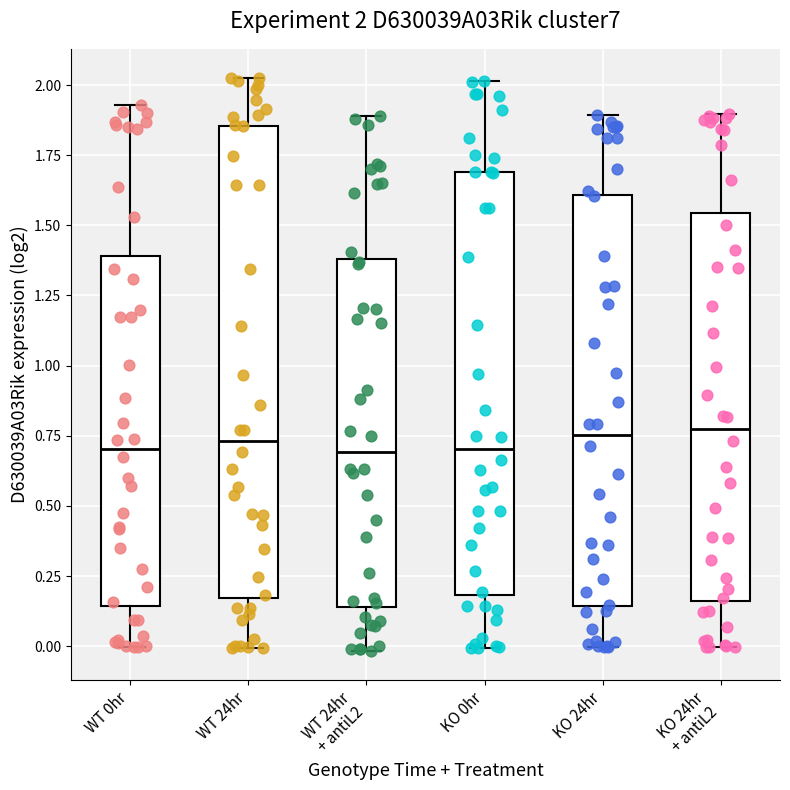

Which box is the tallest, from its lower edge to its upper edge?

WT 24hr